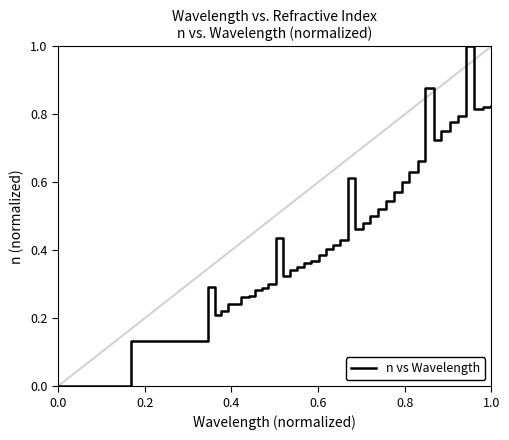

What is the maximum value shown in the chart?

1.0